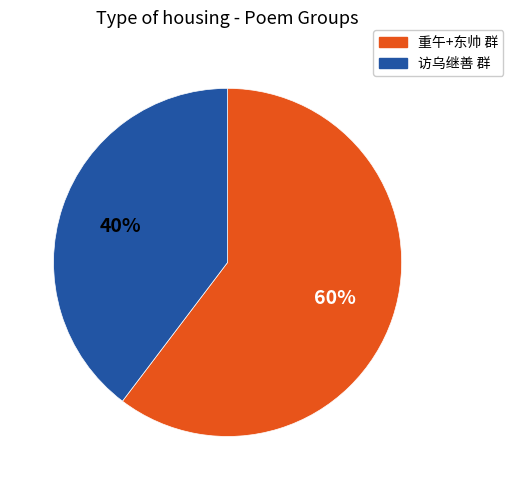

Is there any slice that represents more than half of the pie?

Yes